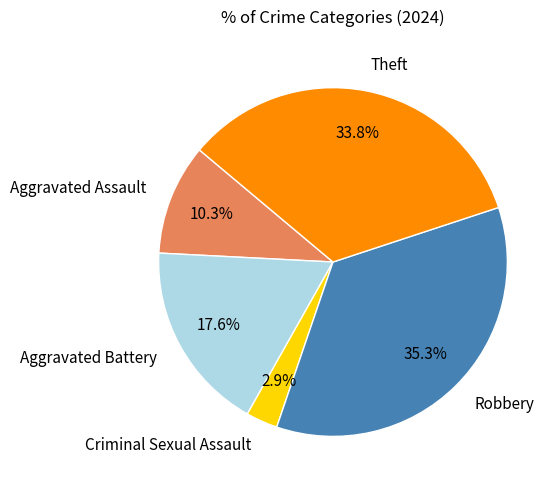

Rank the categories by value from lowest to highest.

Criminal Sexual Assault, Aggravated Assault, Aggravated Battery, Theft, Robbery